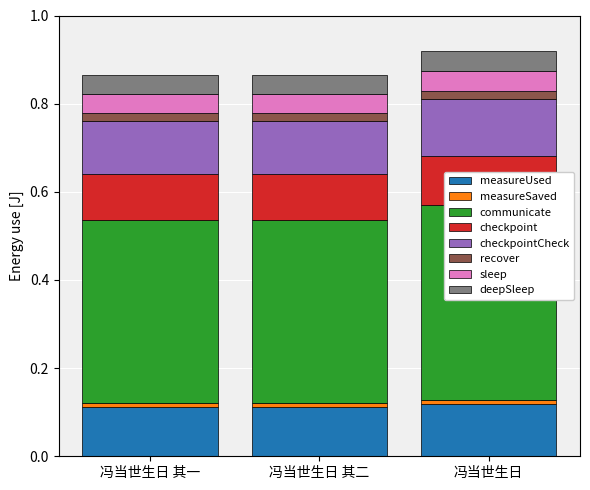

Between 冯当世生日 其二 and 冯当世生日 其一, which is larger?

冯当世生日 其二